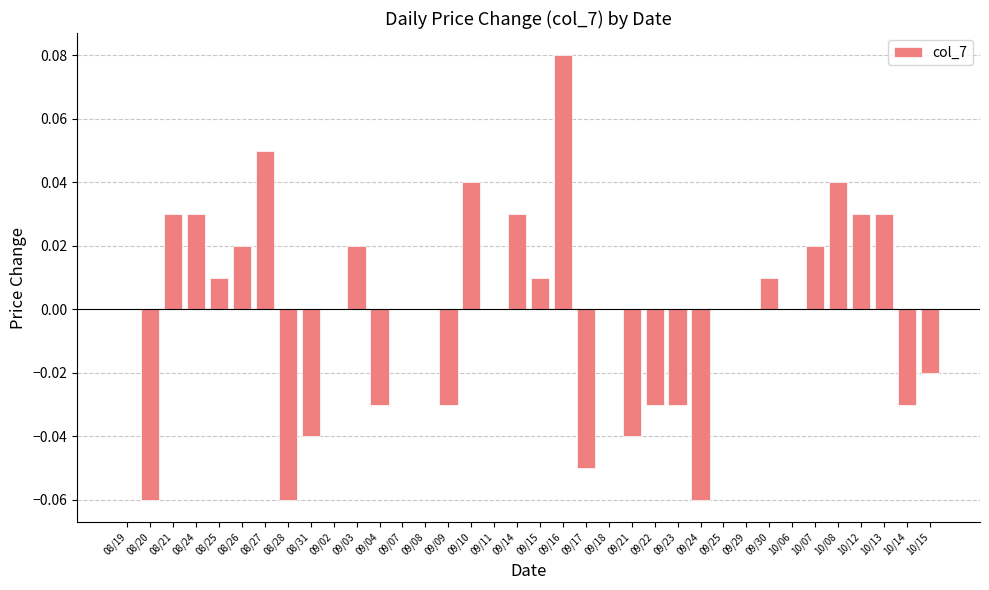

The value at 09/15 is 0.0. True or false?

True